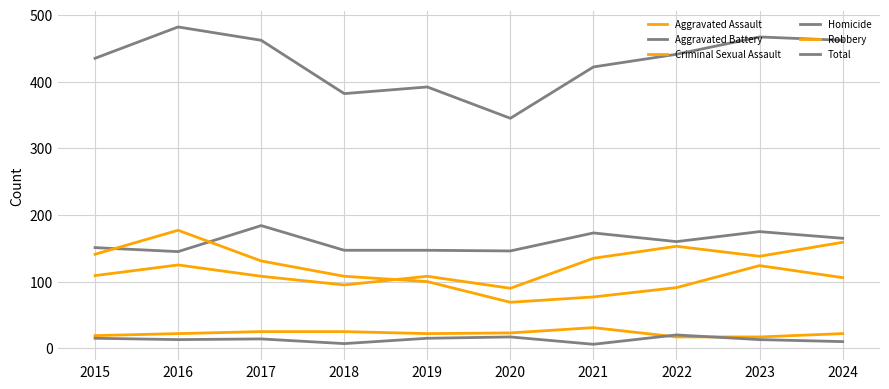

True or false: Aggravated Battery and Criminal Sexual Assault intersect in this chart.

False